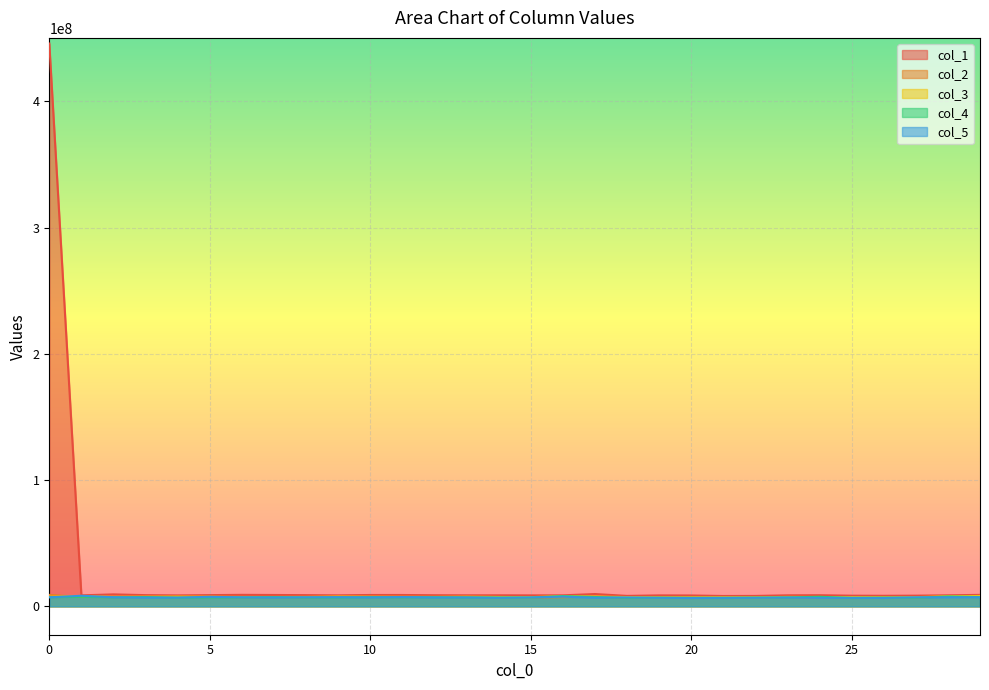

What is the spread (max minus min) of values at 26?

1699500